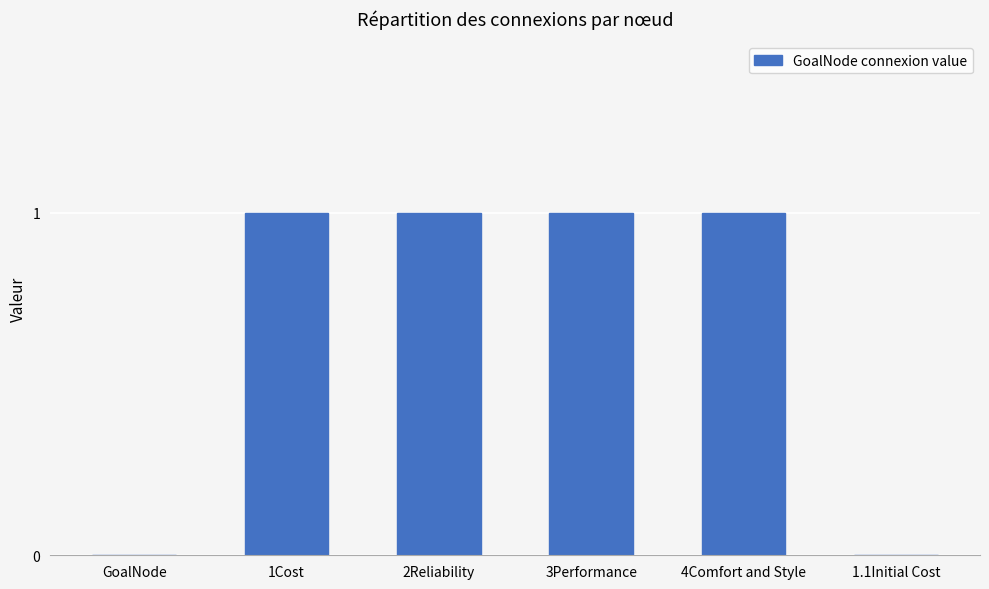

Which has a higher value, 4Comfort and Style or GoalNode?

4Comfort and Style